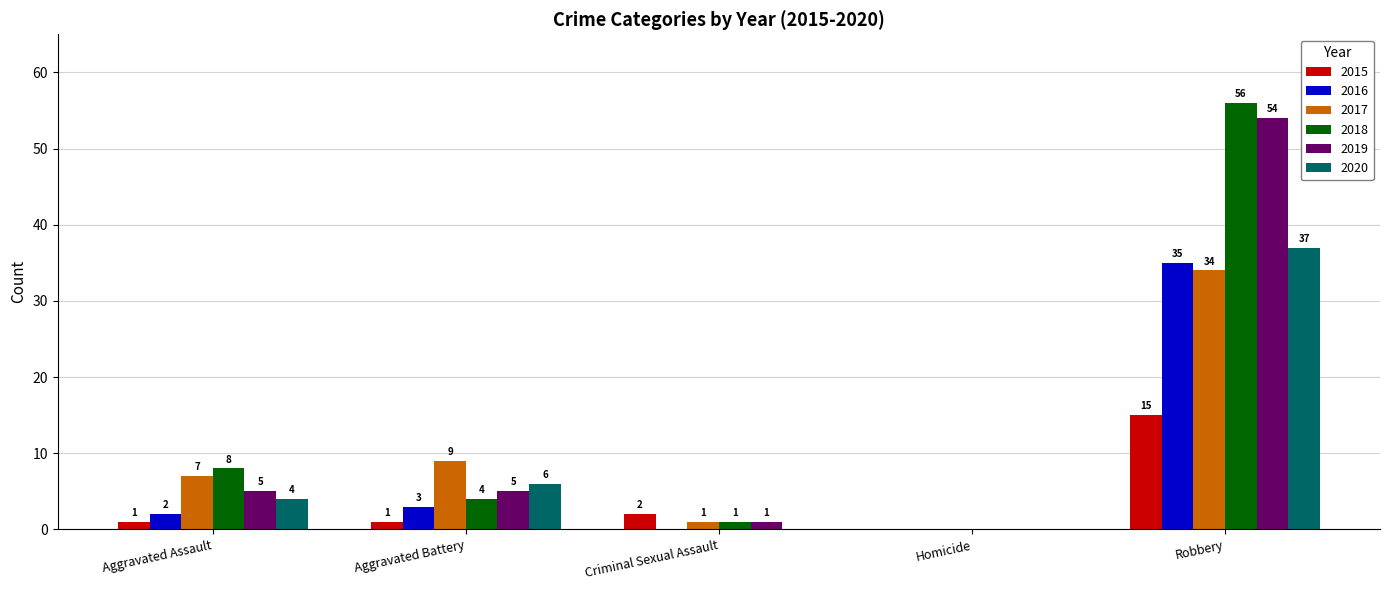

Between Aggravated Battery and Robbery, which series saw the biggest shift?

2018